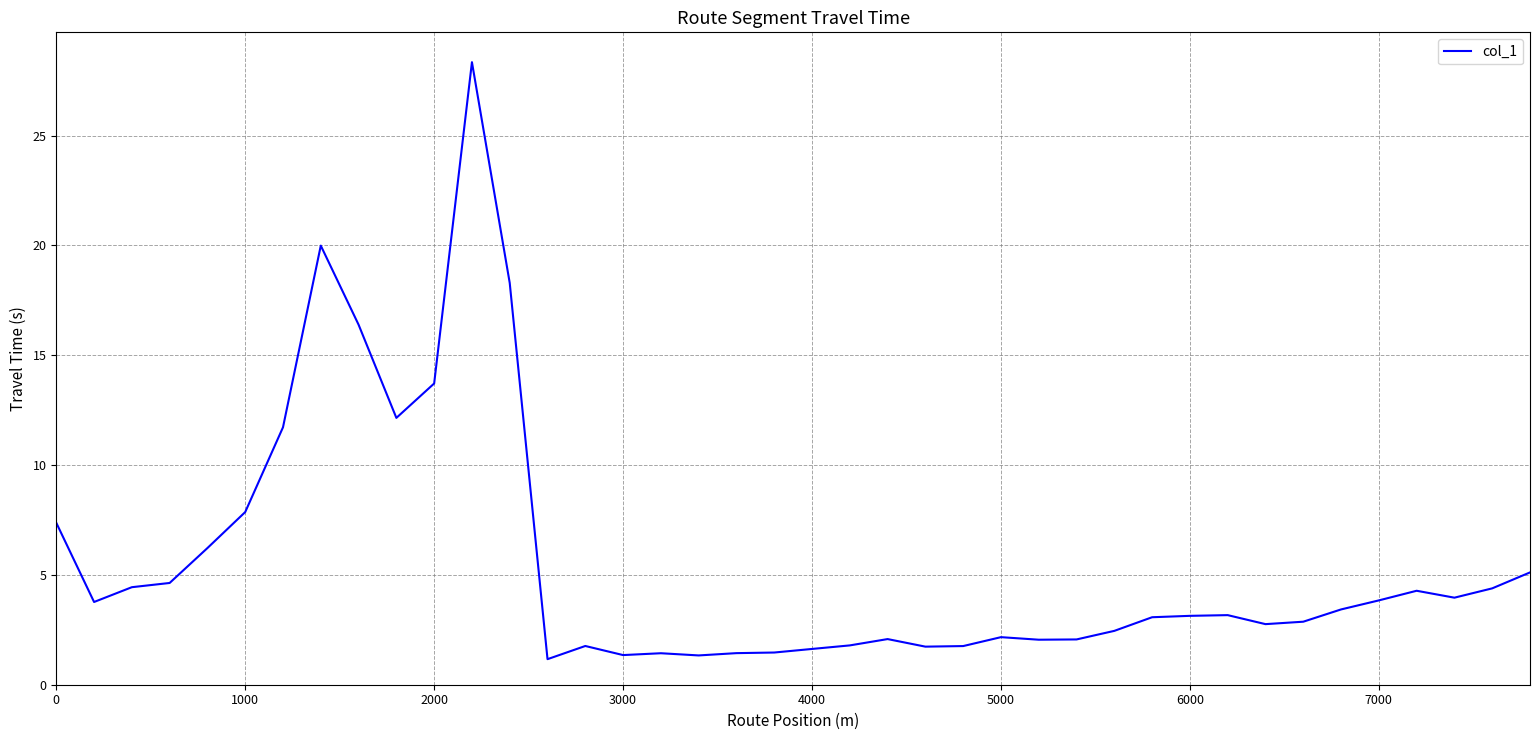

What is the smallest value displayed?

1.2